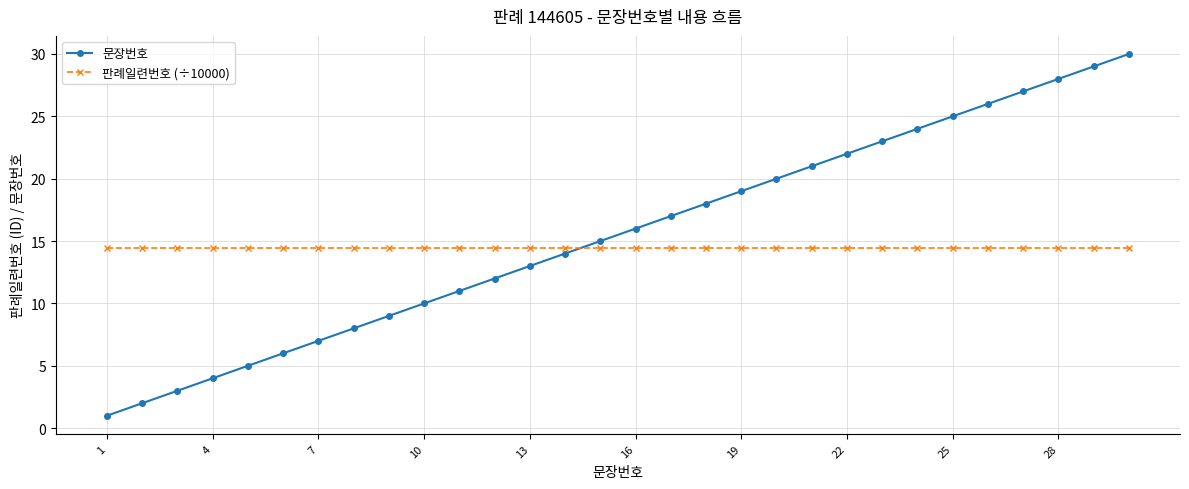

Count the number of data series in this chart.

2